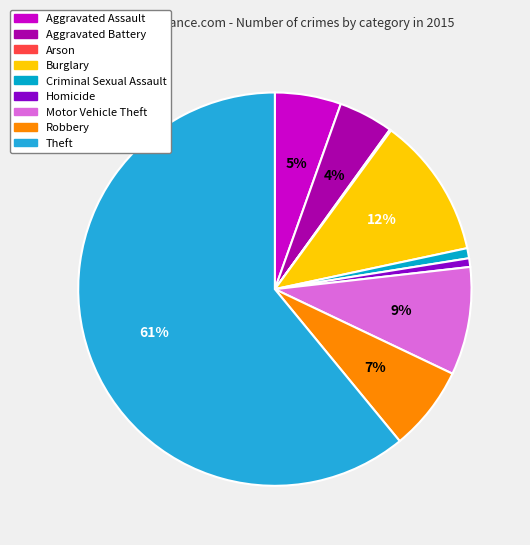

Does Theft represent more than half of the total?

Yes